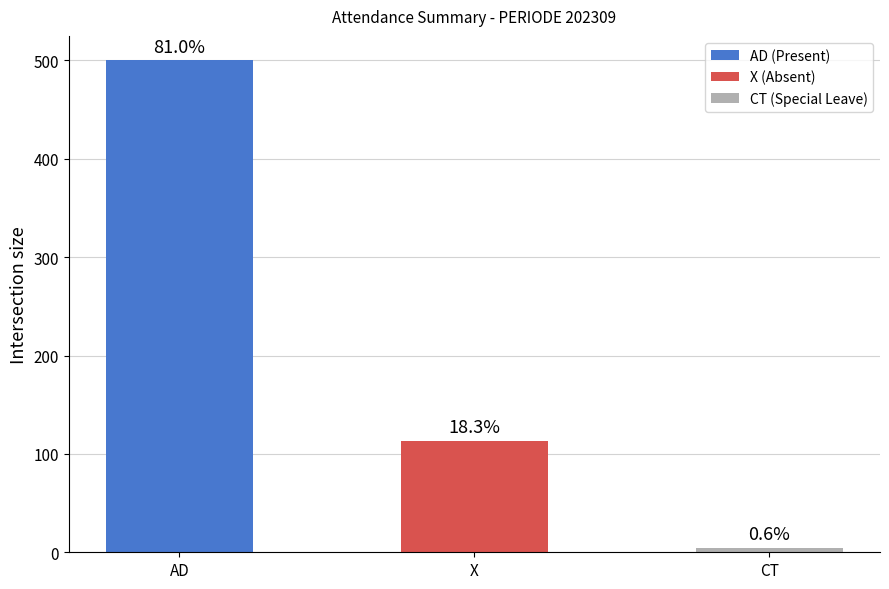

At which category does the chart reach its peak across all series?

AD